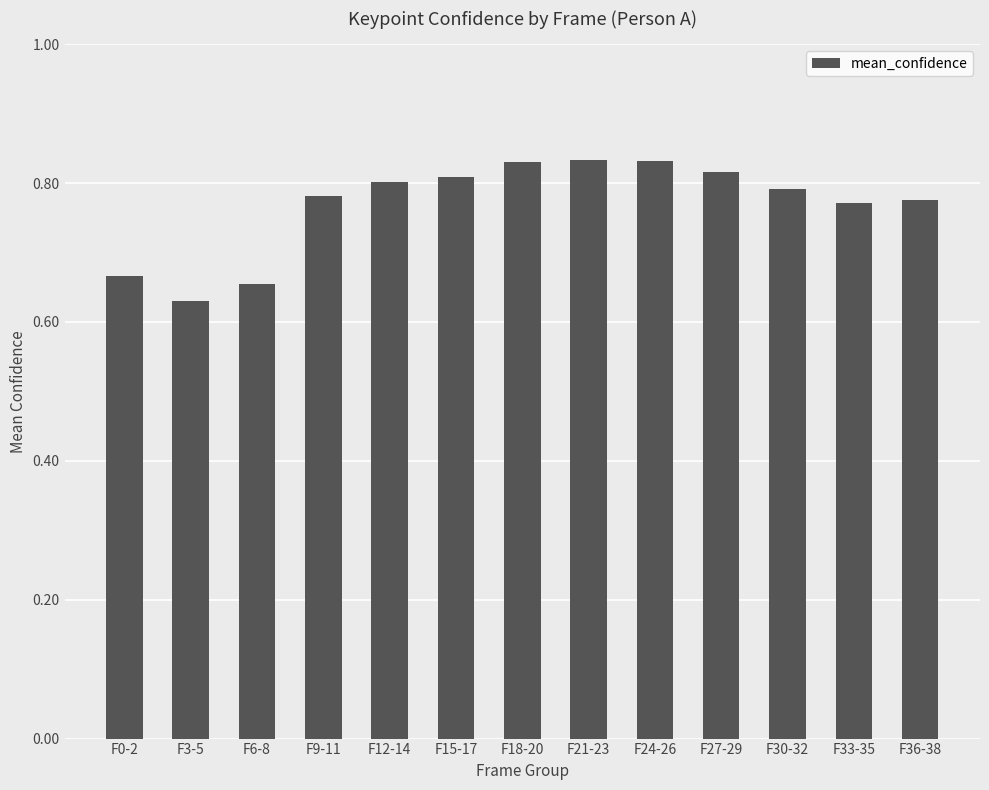

Count the values in the range 0 to 1.

13